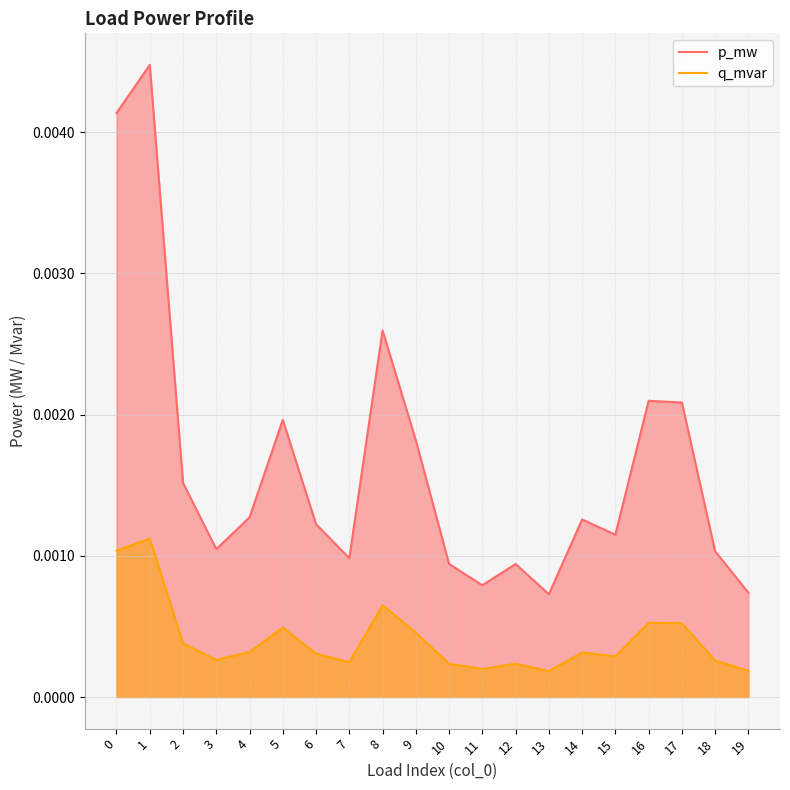

Count the p_mw values in the range 0 to 1.

20